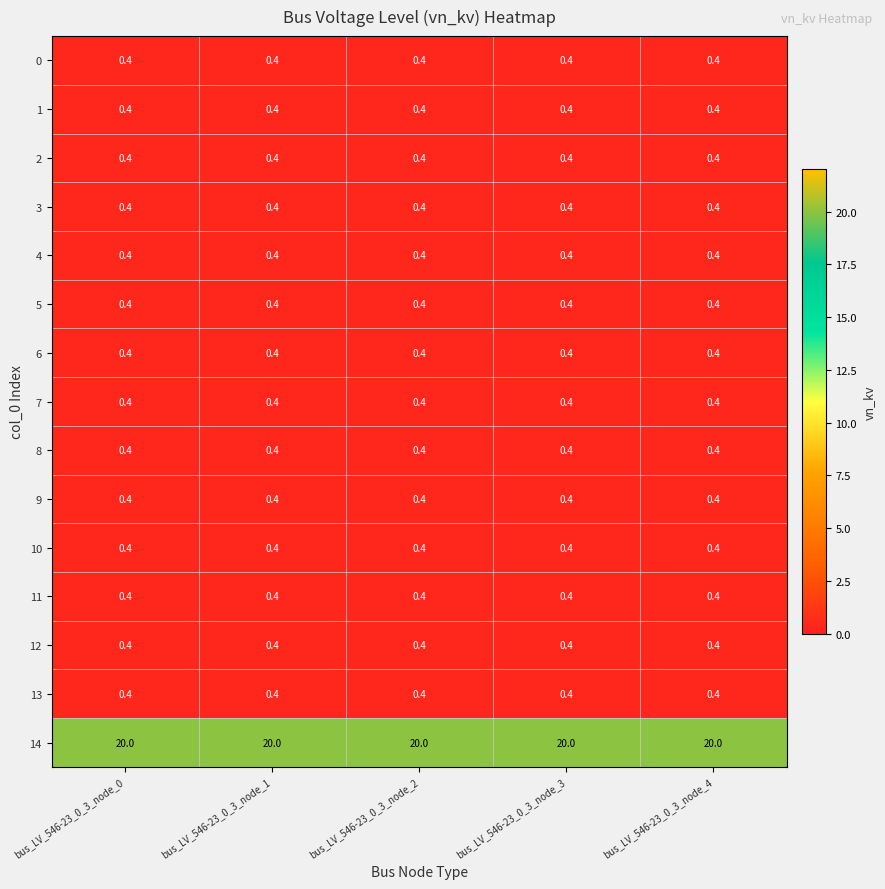

Read the 14 value at bus_LV_546-23_0_3_node_2.

20.0